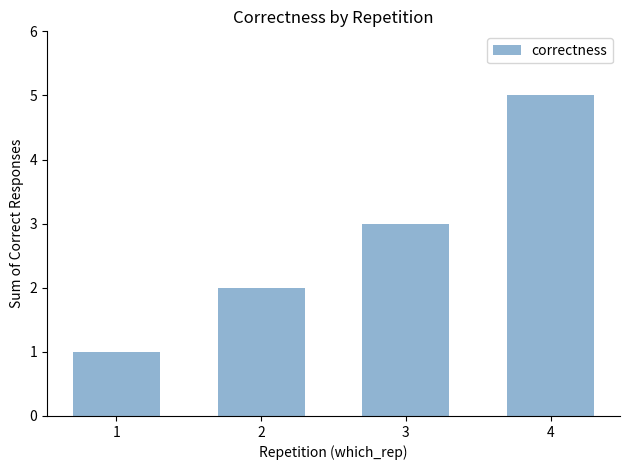

How many values are below 3?

2